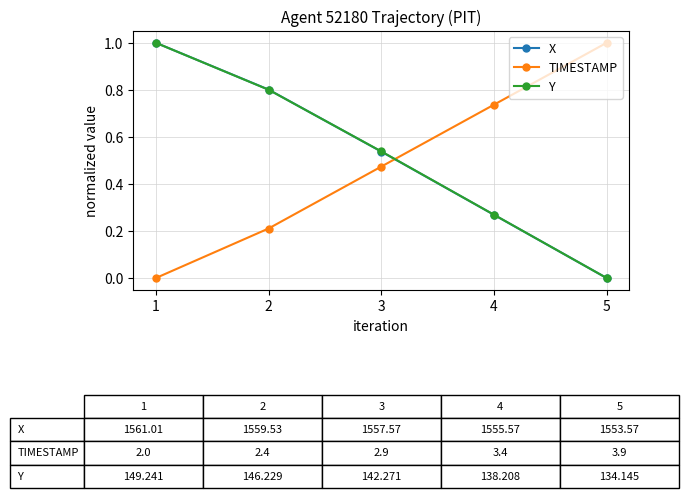

Is the value of Y at 4 greater than the value of TIMESTAMP at 1?

Yes